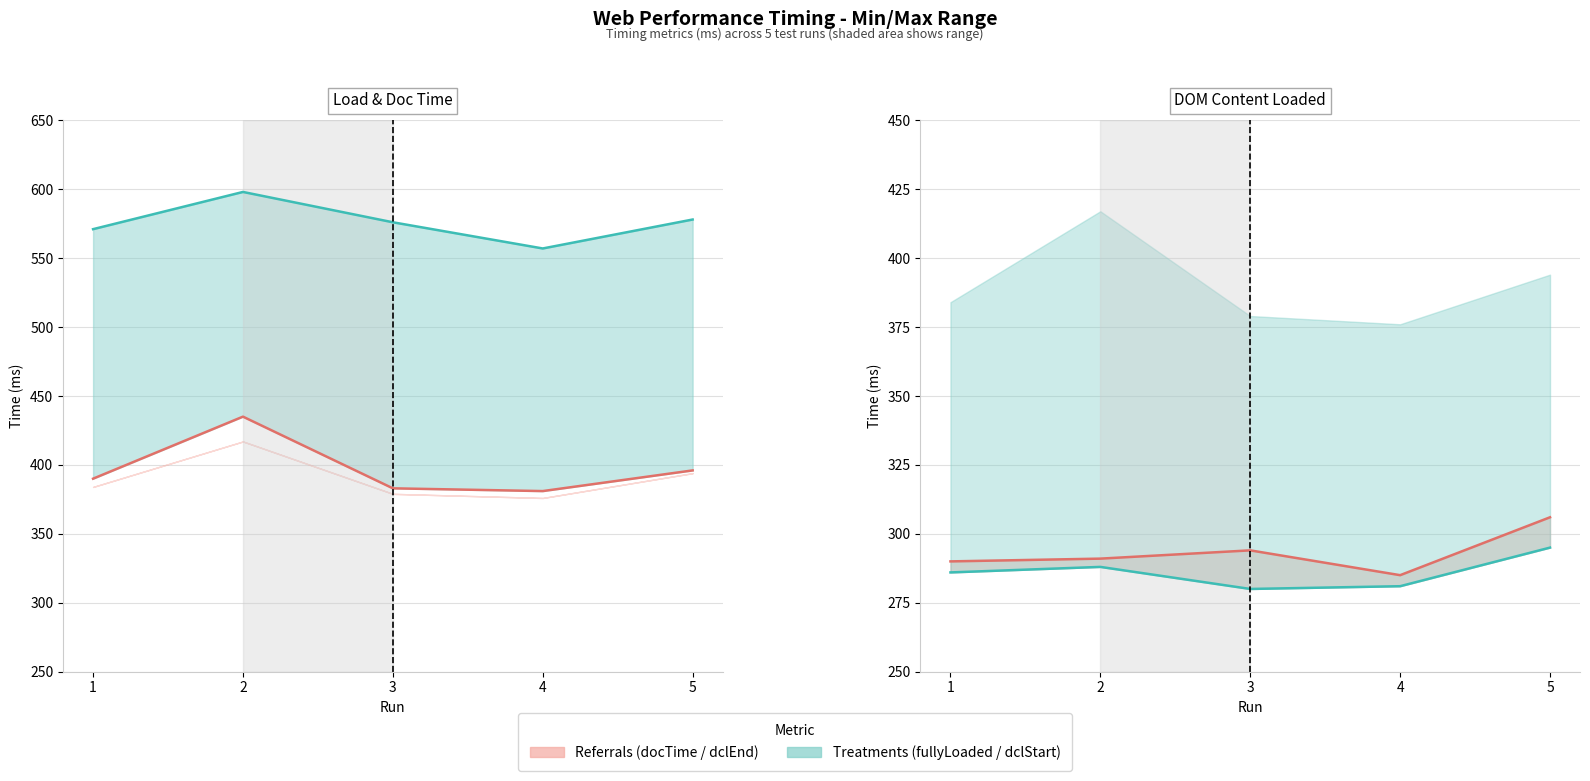

The docTime line series shows 435 at 2. True or false?

True